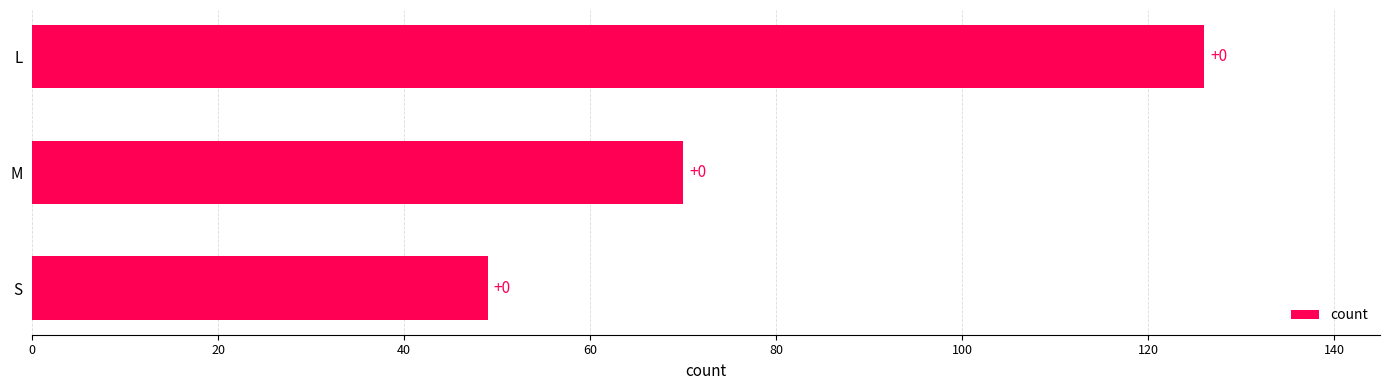

What is the difference between the maximum and minimum values?

77